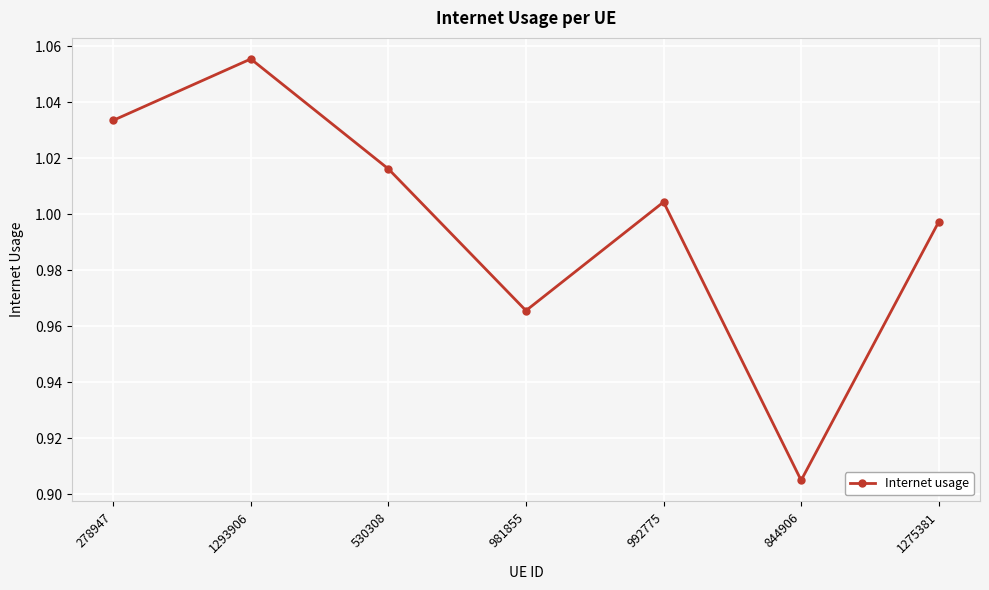

Between 278947 and 992775, which is larger?

278947